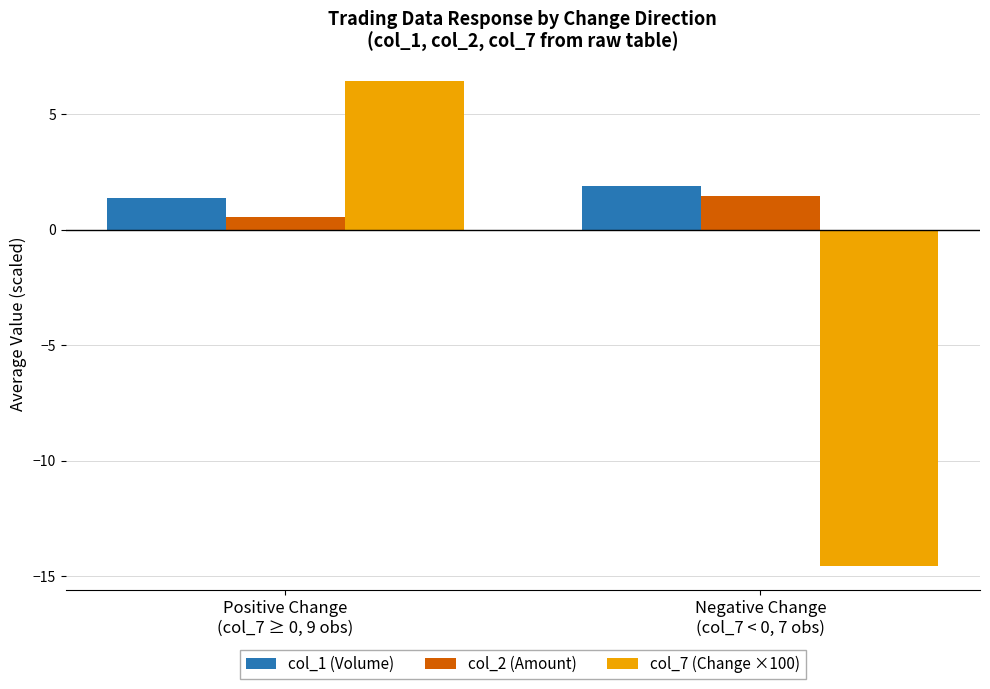

What is the average value of the col_7 (Change ×100) series?

-4.1